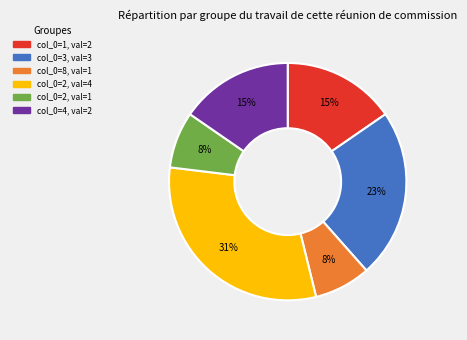

To the nearest percent, what is the difference between the largest and smallest slice percentages?

23%